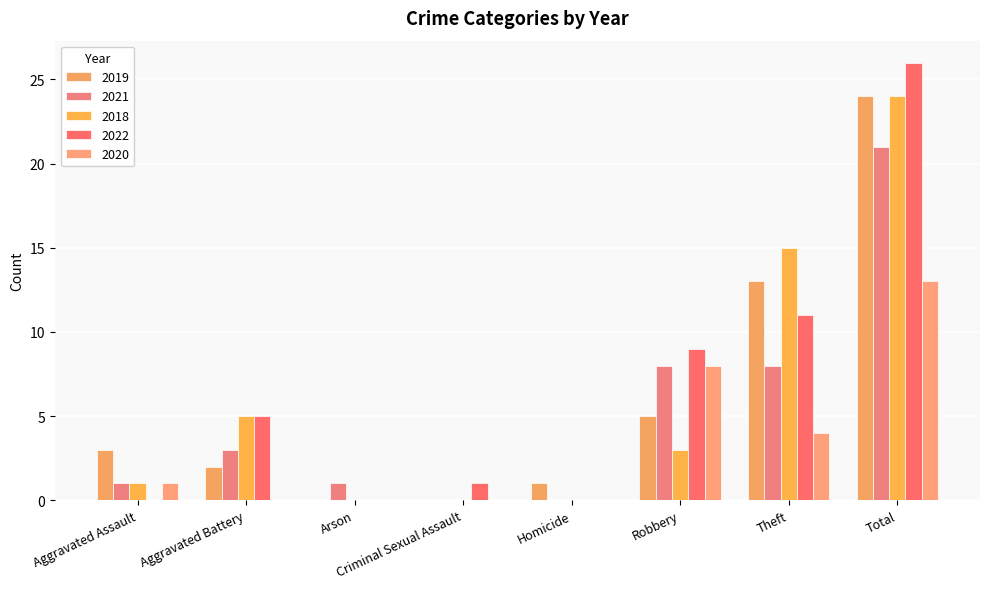

The 2021 series shows -11 at Homicide. True or false?

False